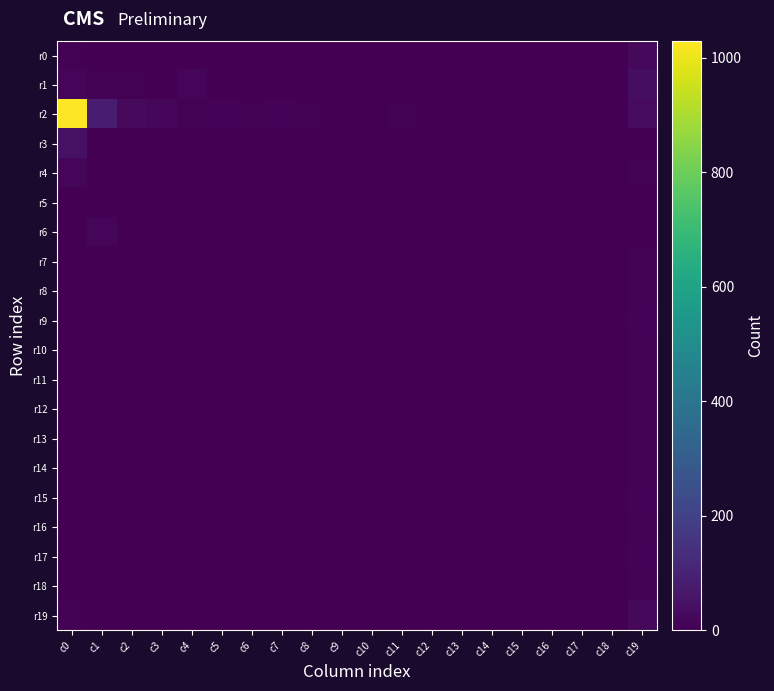

Count the number of data series in this chart.

20